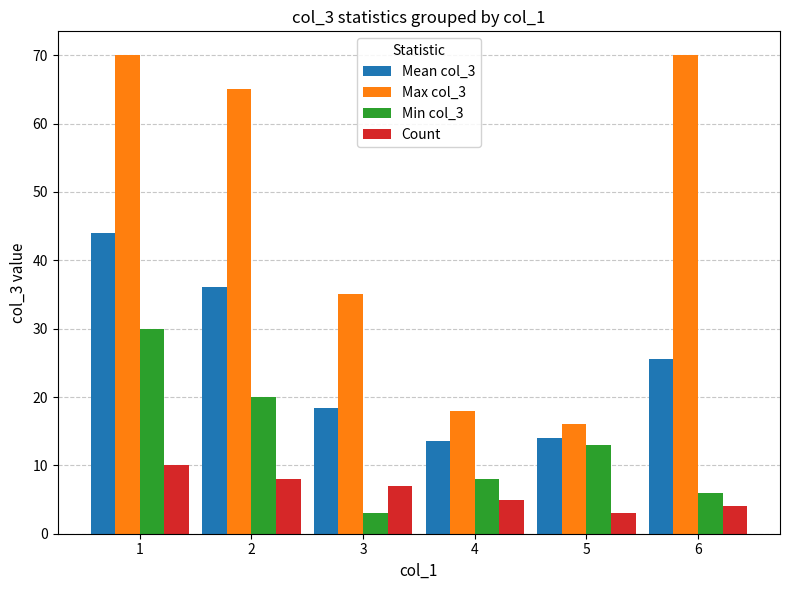

True or false: Mean col_3 has a value of 23.7 at 4.

False